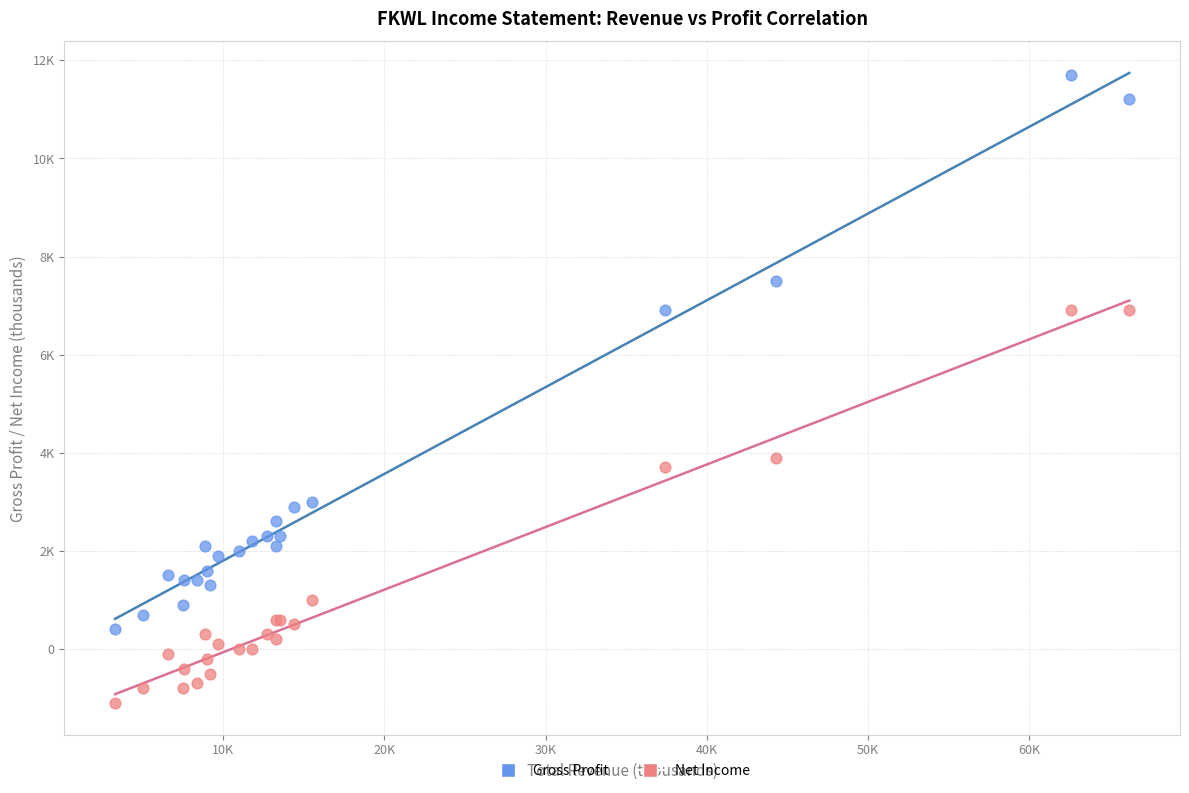

What are all the series names shown in the legend?

Gross Profit, Net Income